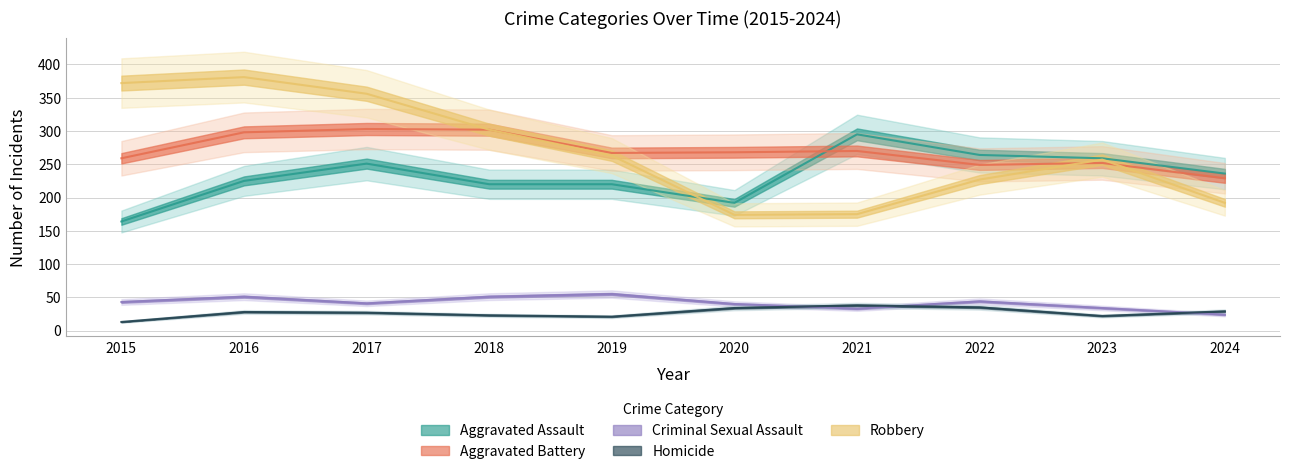

Which category has the lowest value in the Criminal Sexual Assault series?

2024